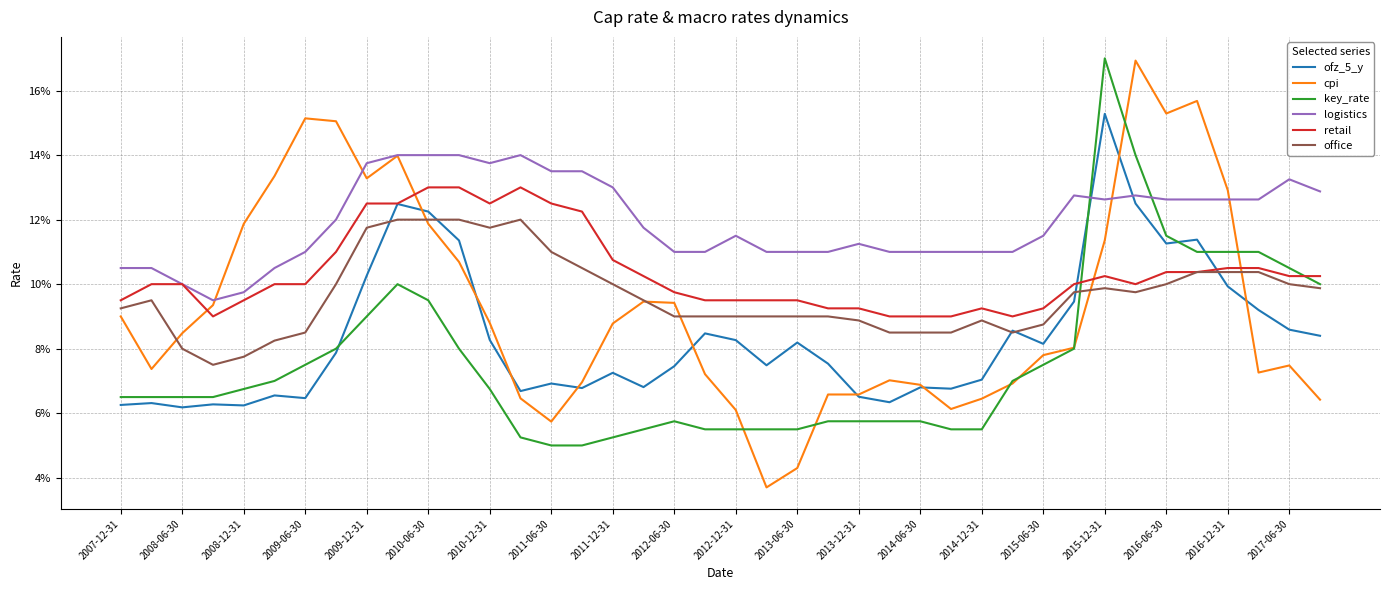

Does the chart display data point markers on the line(s)?

No